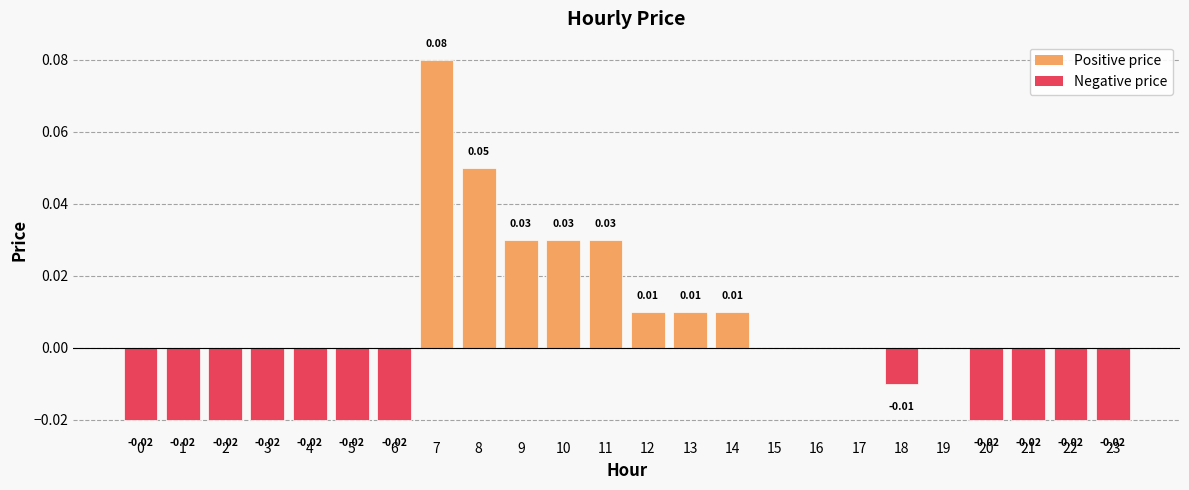

Between 4 and 16, which is larger?

16